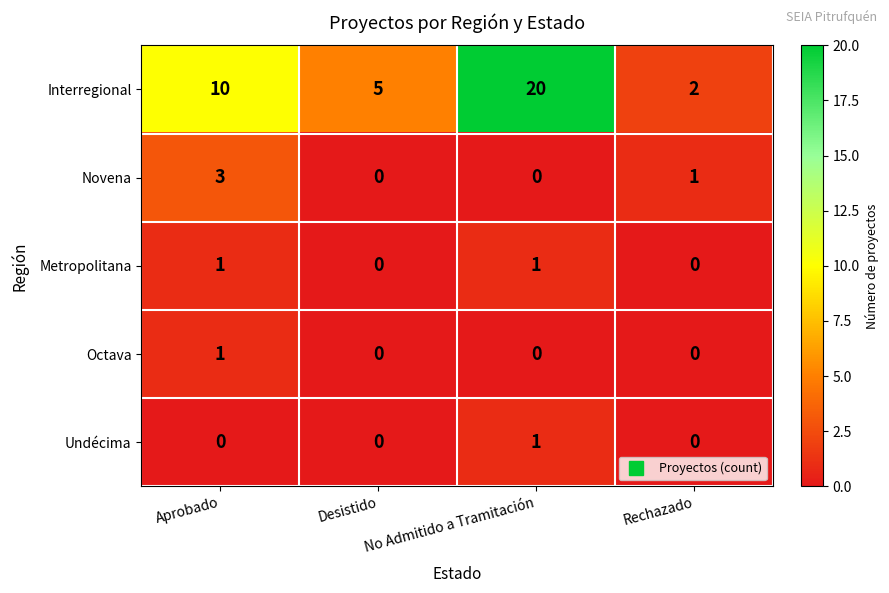

How many data points in Interregional are less than 10?

2